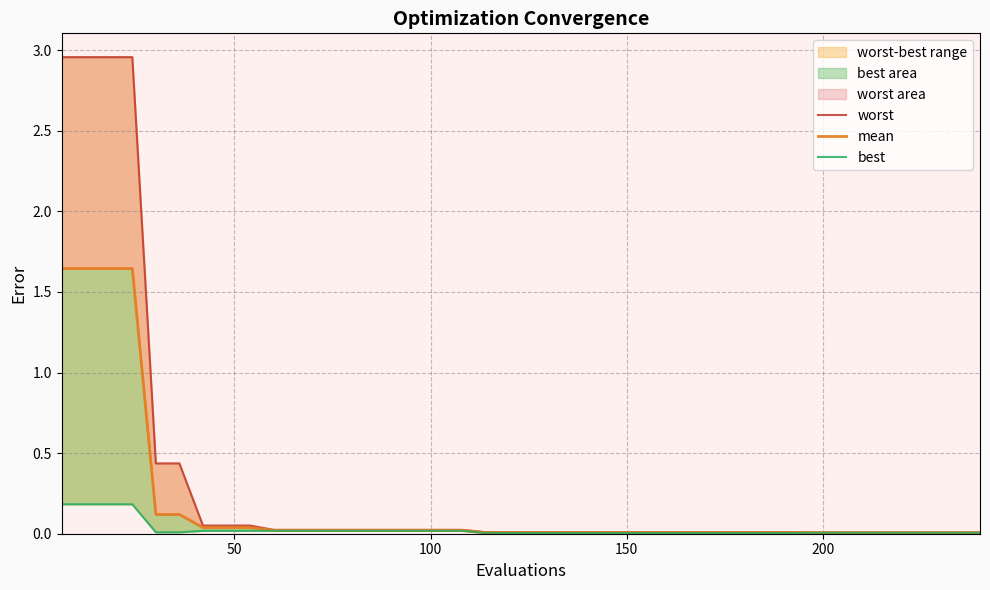

Count the number of categories in the chart.

40